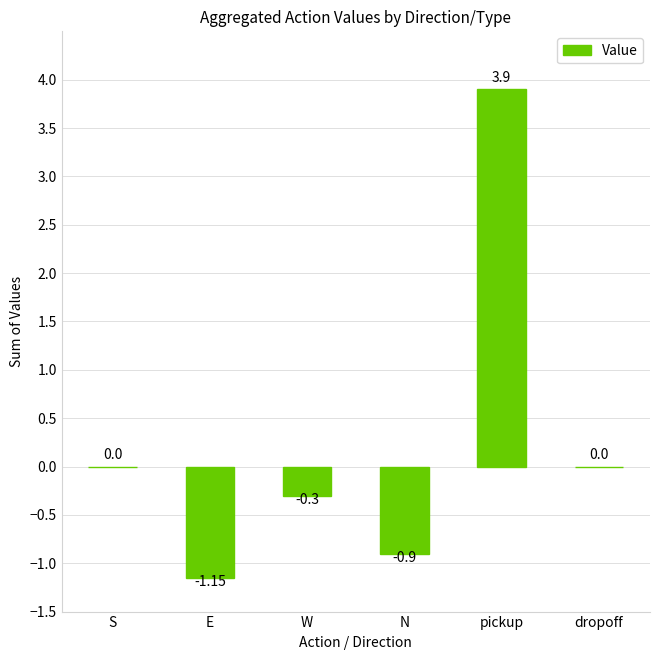

How many categories are shown in the chart?

6